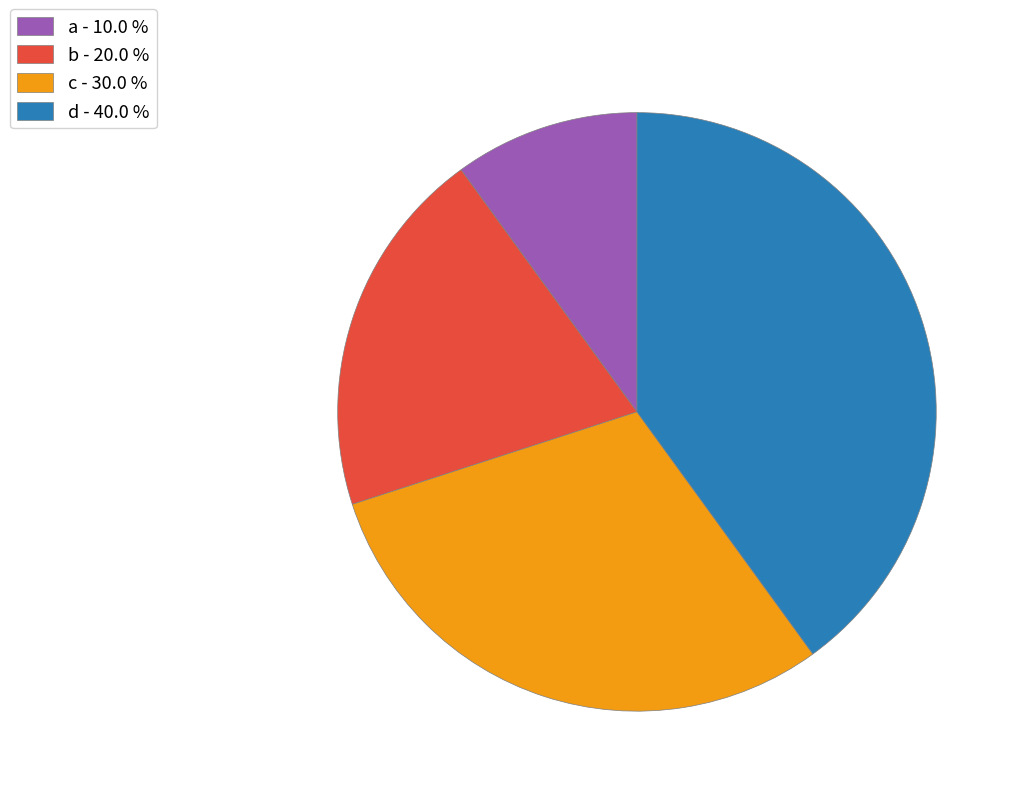

Count the number of slices in the pie.

4